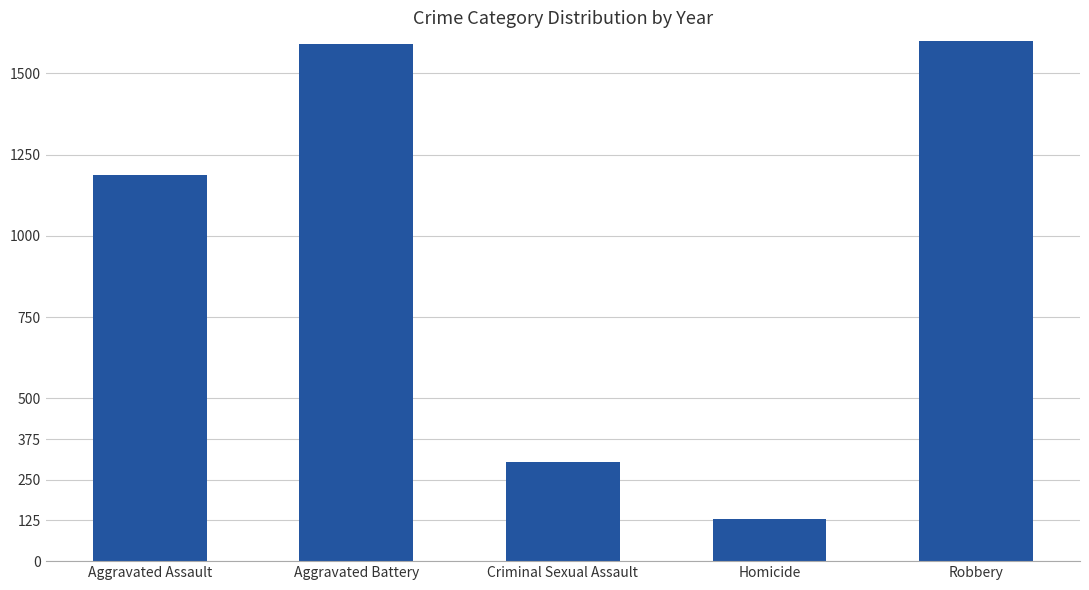

True or false: the data shows 608 at Aggravated Assault.

False